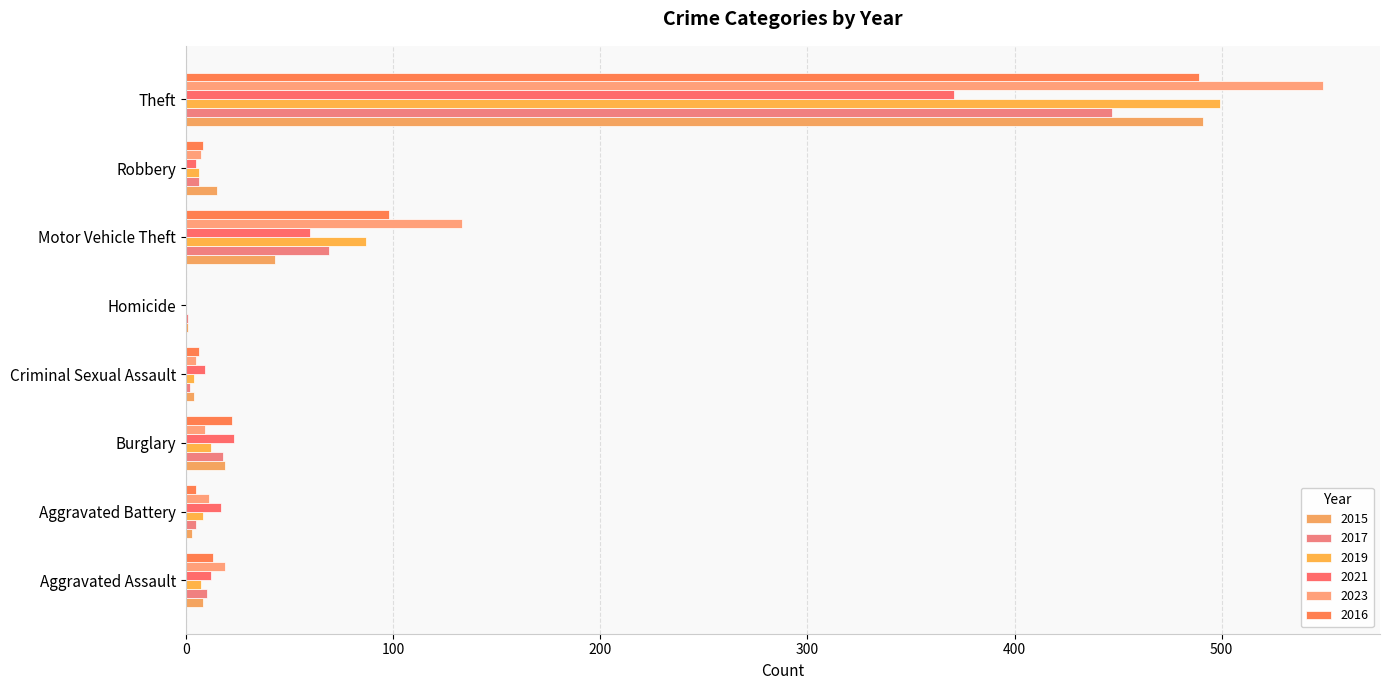

Between Homicide and Motor Vehicle Theft, which series saw the biggest shift?

2023